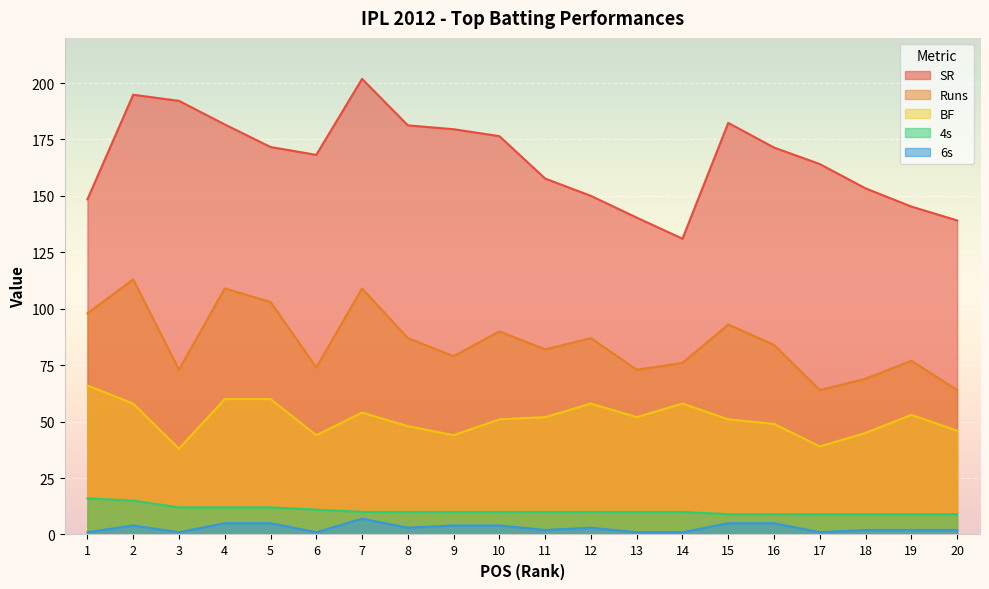

List the series in order of their peak value, lowest first.

6s, 4s, BF, Runs, SR